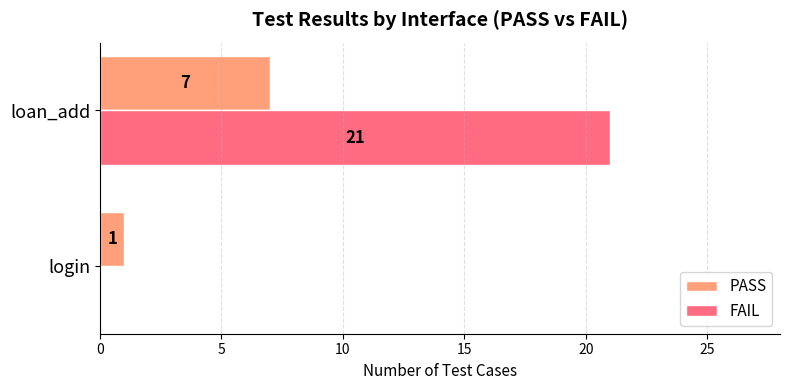

What is the greatest value displayed?

21